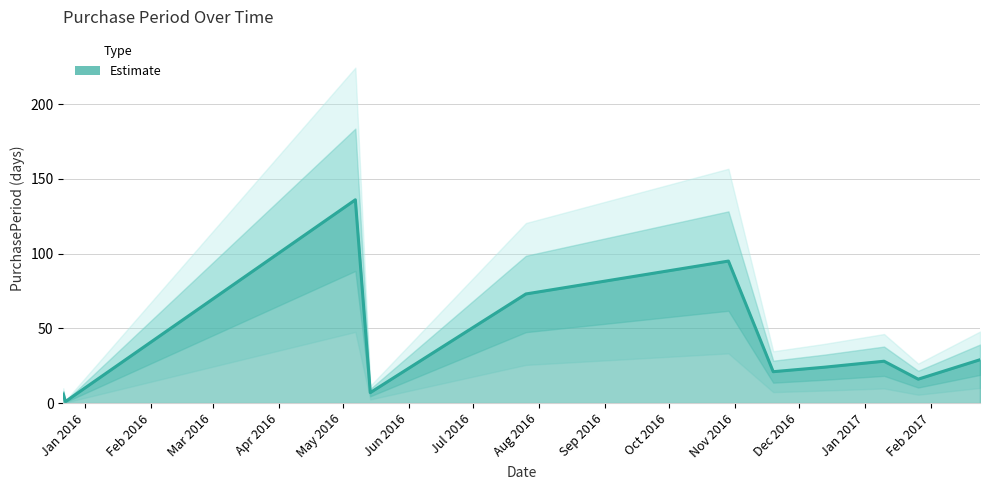

What position from the right is 2016-12-13?

4